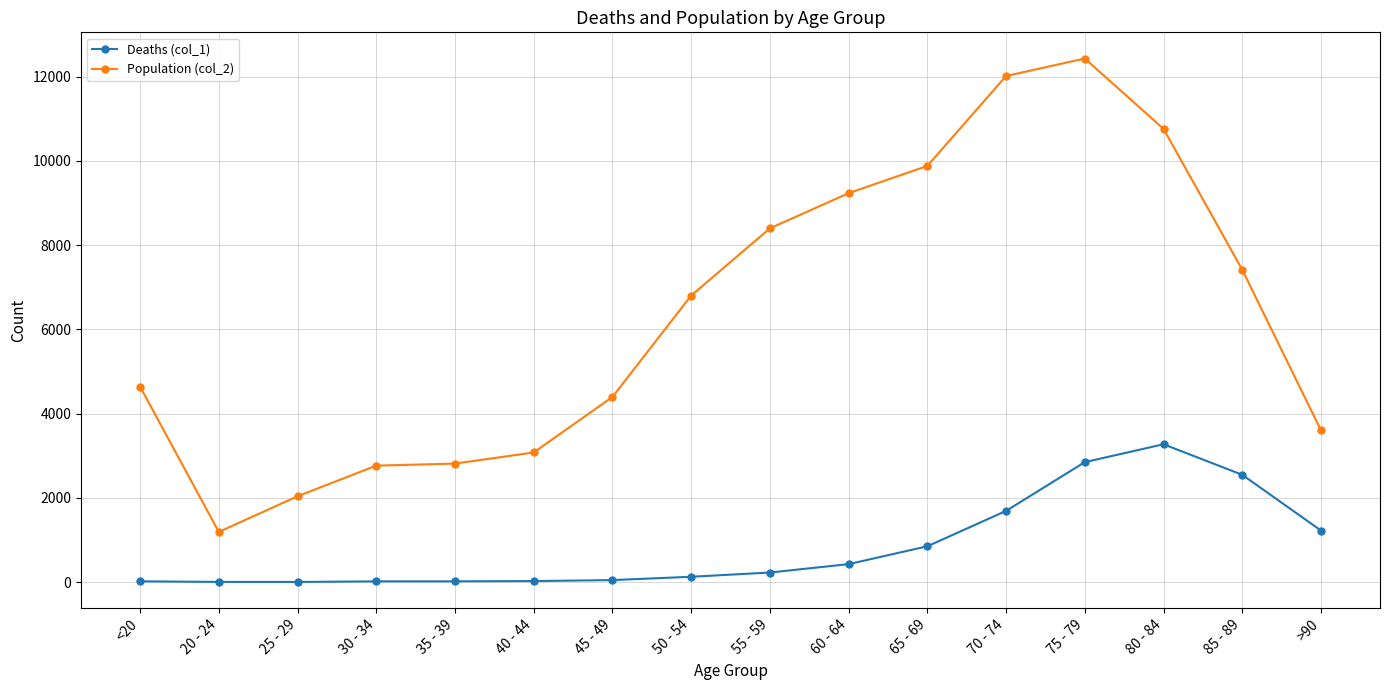

True or false: Population (col_2) has a value of 1600 at 40 - 44.

False